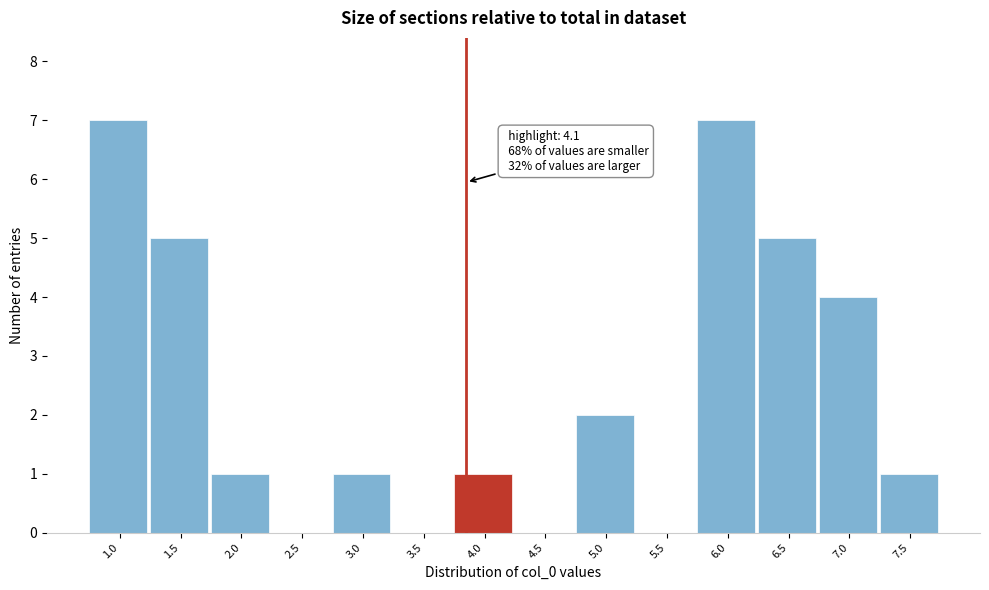

Reading right to left, what are all the values shown in this chart?

7.5=1	7.0=4	6.5=5	6.0=7	5.5=0	5.0=2	4.5=0	4.0=1	3.5=0	3.0=1	2.5=0	2.0=1	1.5=5	1.0=7